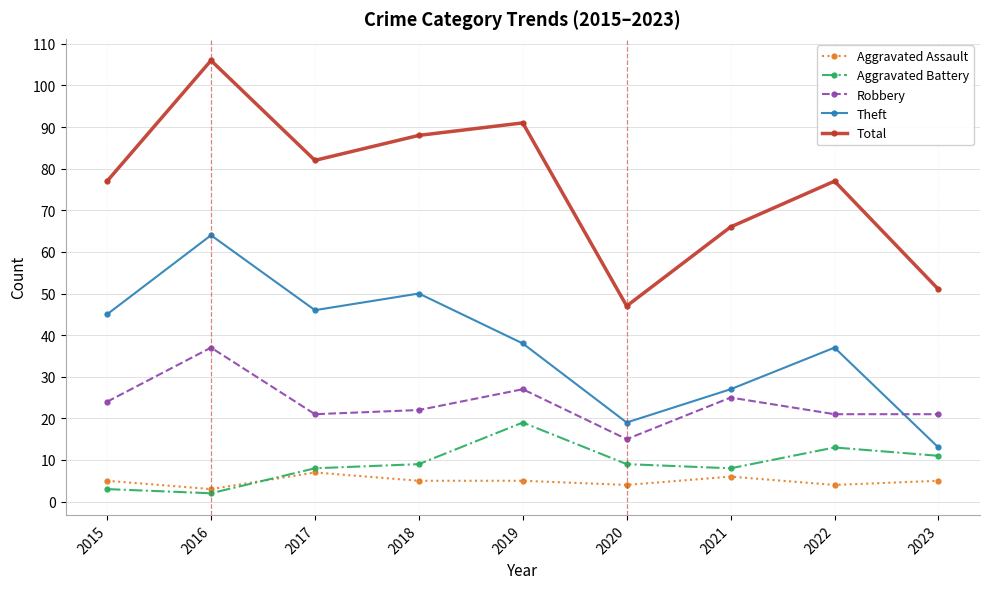

At which category is the sum across all series the highest?

2016